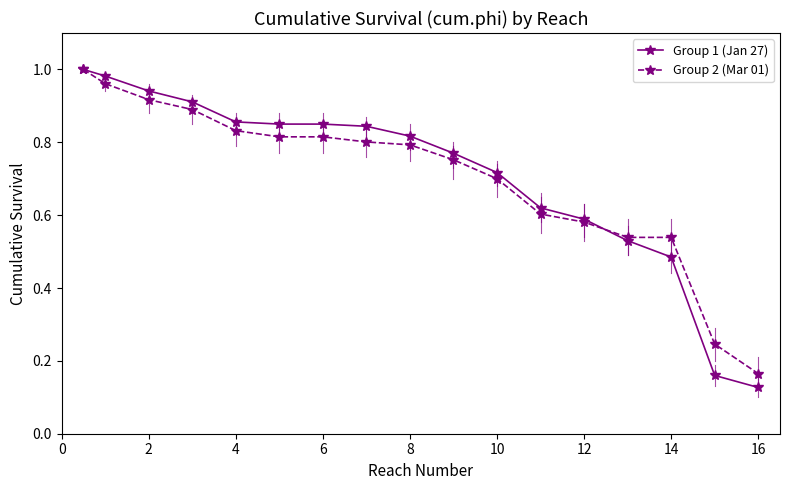

At how many categories does at least one series exceed 0?

17